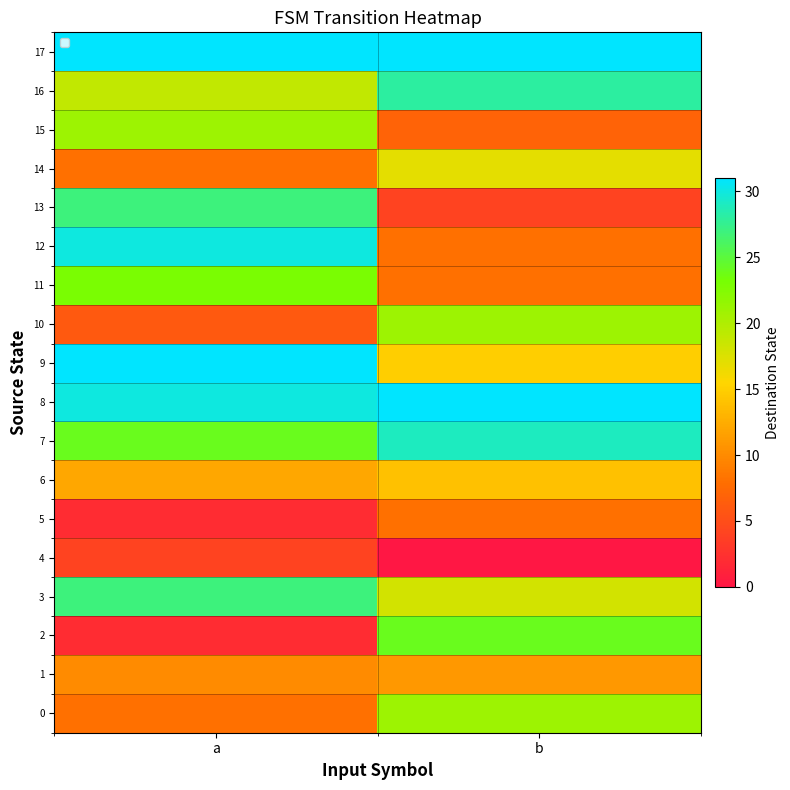

Reading right to left, transcribe all the data shown in this chart.

0: b=21	a=8
1: b=11	a=10
2: b=24	a=2
3: b=18	a=27
4: b=0	a=4
5: b=8	a=2
6: b=14	a=12
7: b=29	a=24
8: b=31	a=30
9: b=15	a=31
10: b=21	a=6
11: b=8	a=23
12: b=8	a=30
13: b=4	a=27
14: b=17	a=8
15: b=7	a=21
16: b=28	a=19
17: b=31	a=31